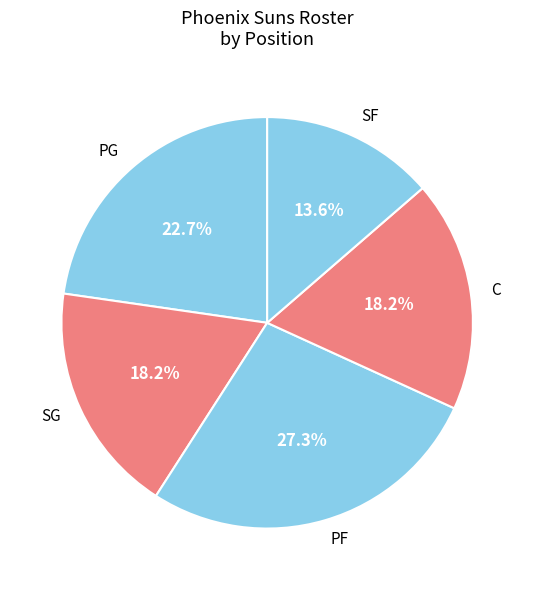

What portion of the pie excludes SF?

86.4%